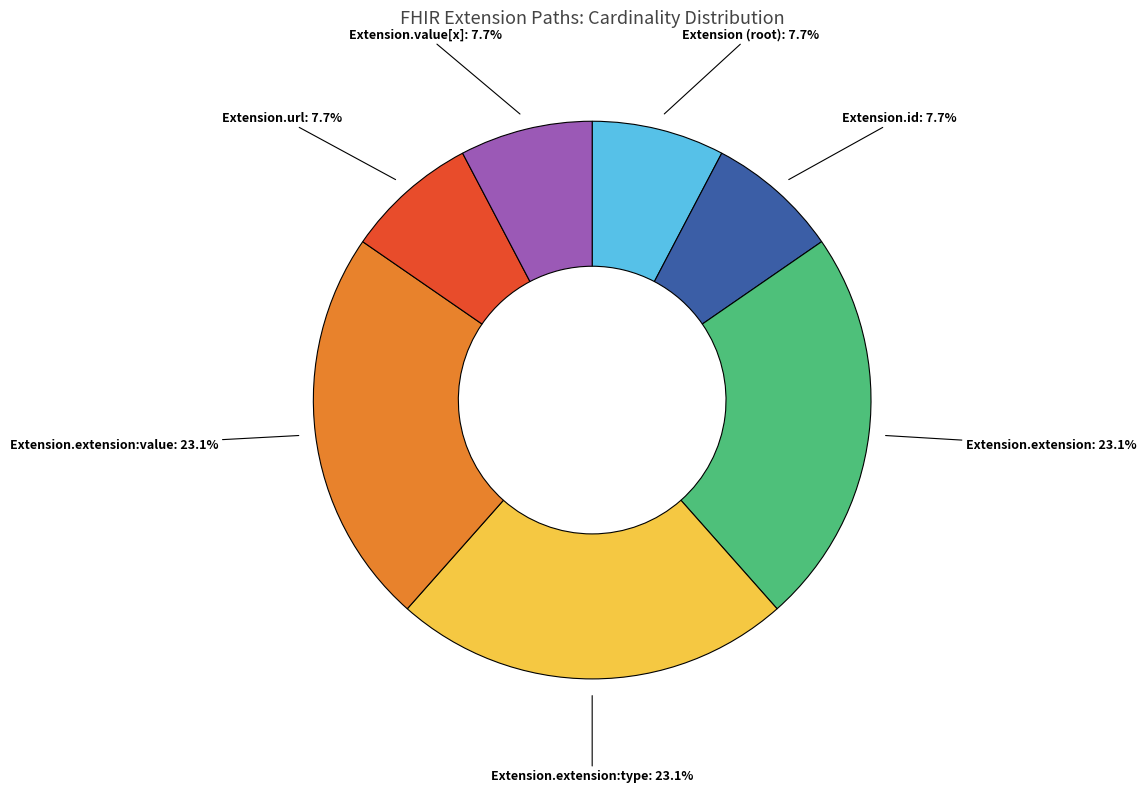

Does any single category account for the majority?

No